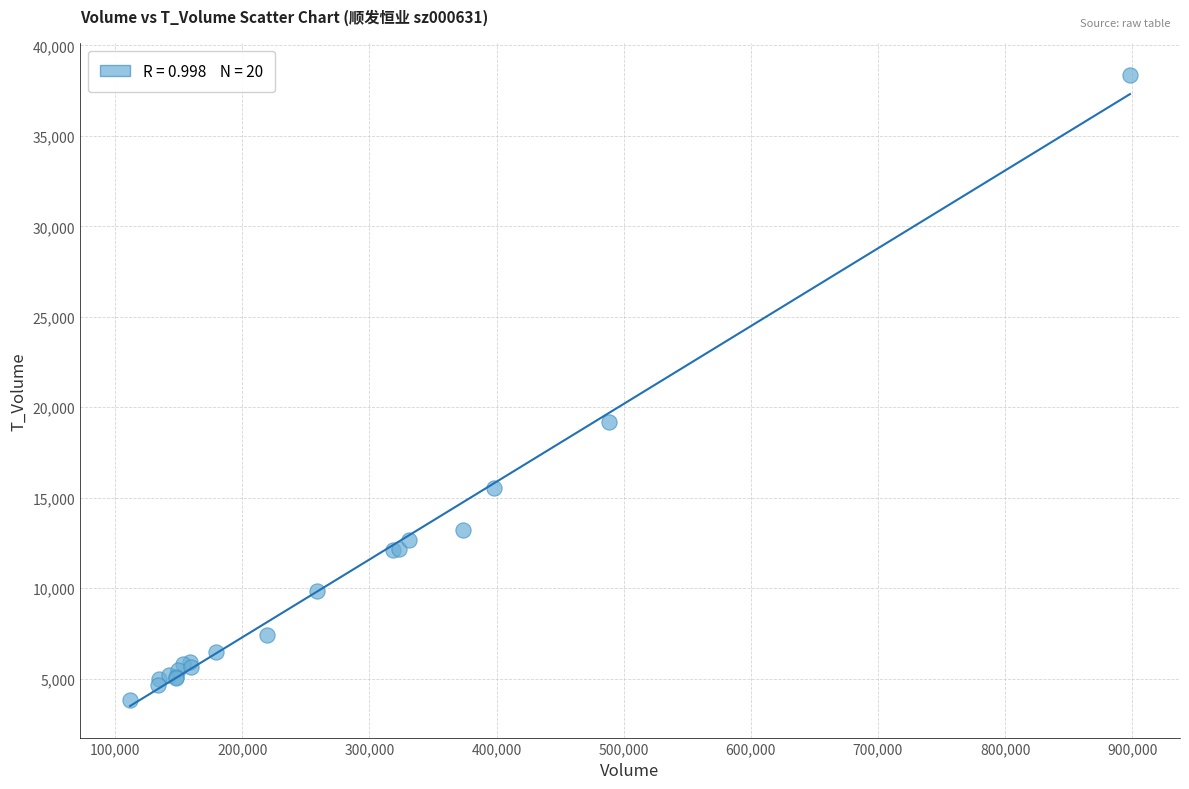

What Y value in the scatter plot is closest to 21114?

19199